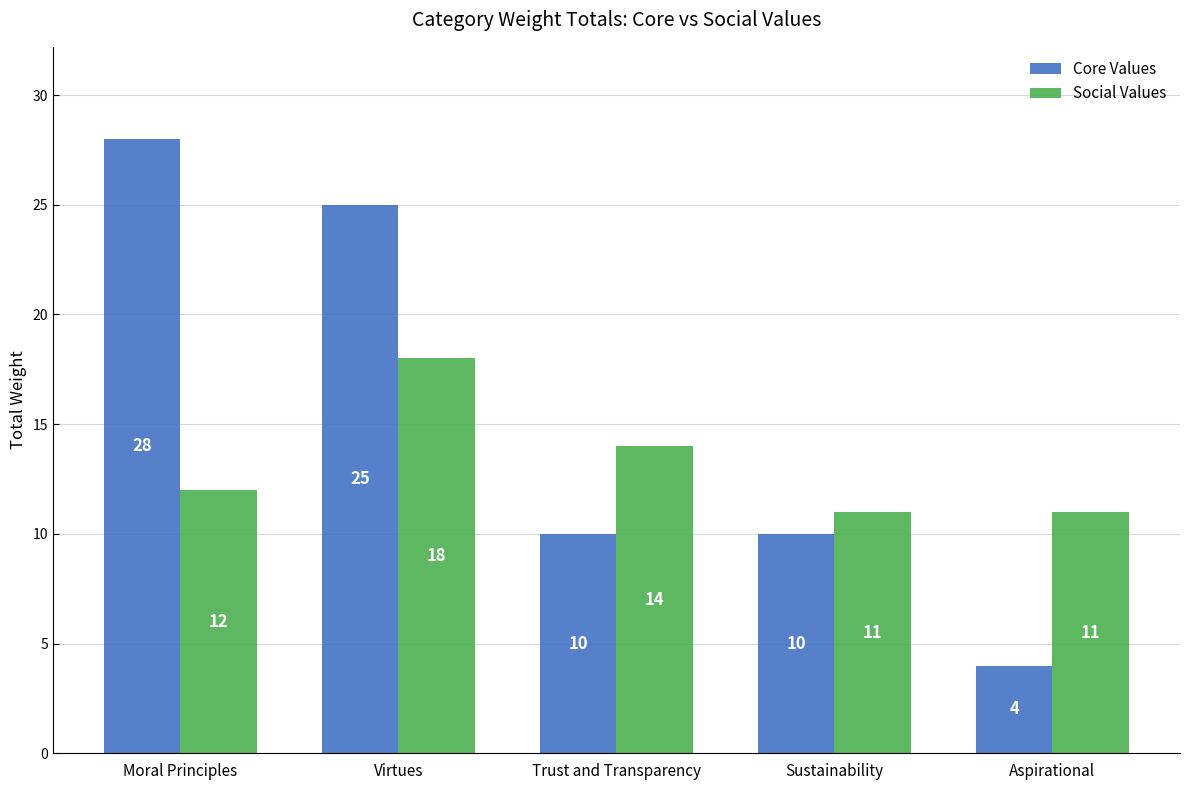

Count the Social Values values in the range 11 to 14.

4